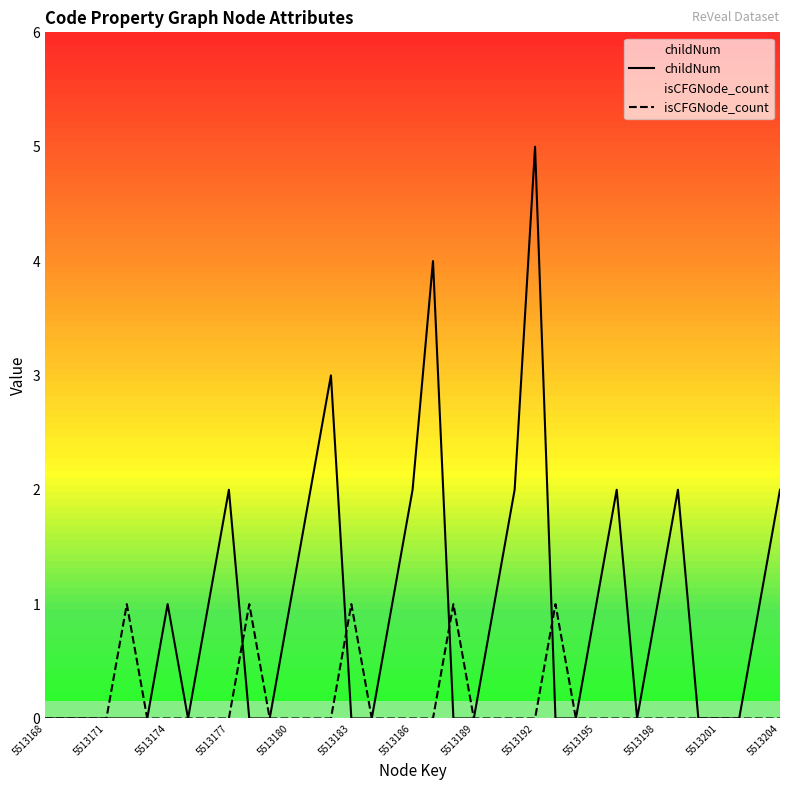

How many lines are shown in the chart?

2